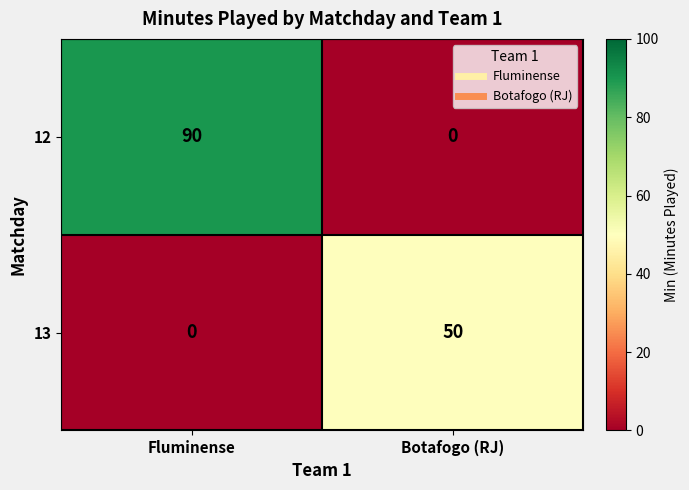

List the series in order of their peak value, highest first.

12, 13